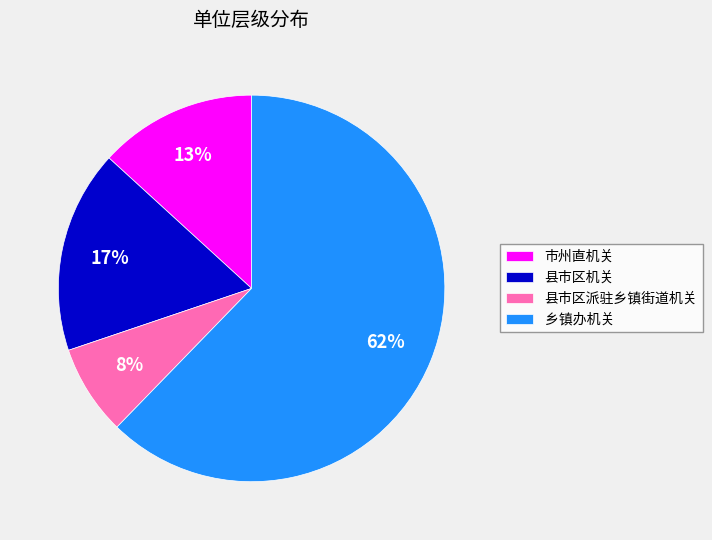

Which category has the smallest portion of the pie?

县市区派驻乡镇街道机关